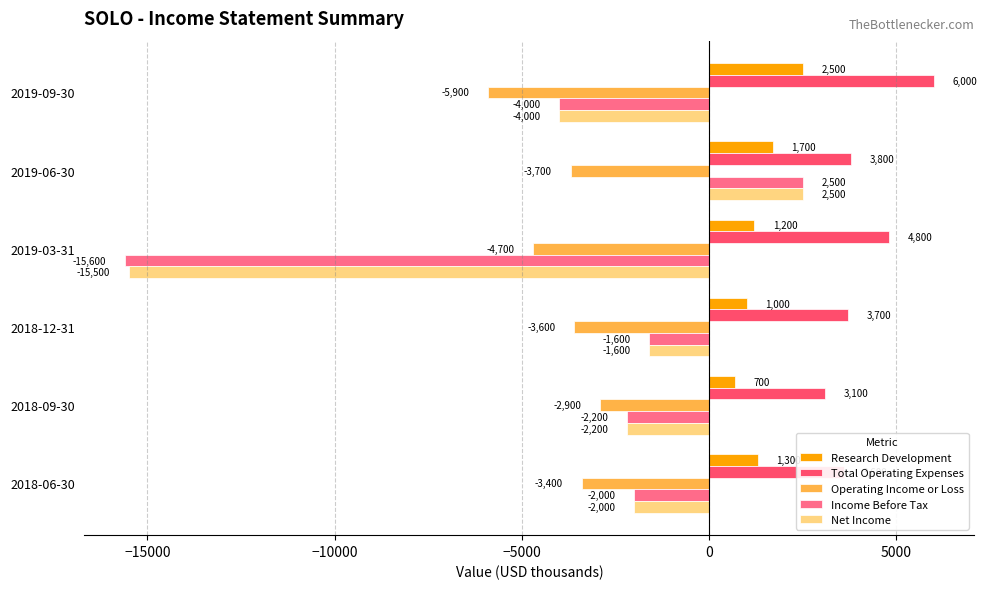

What is the difference between the maximum and minimum values in the Operating Income or Loss series?

3000